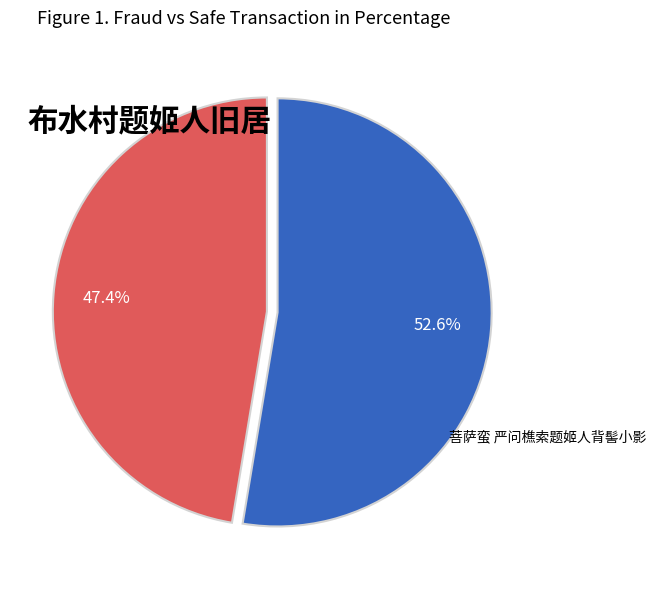

Is there a majority slice in this chart?

Yes